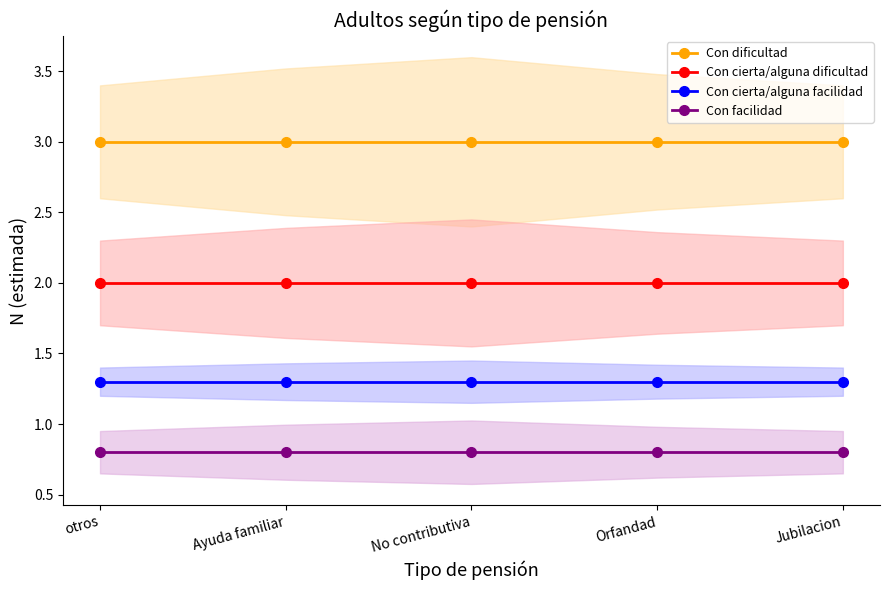

Which series changed the most between Orfandad and Jubilacion?

Con dificultad